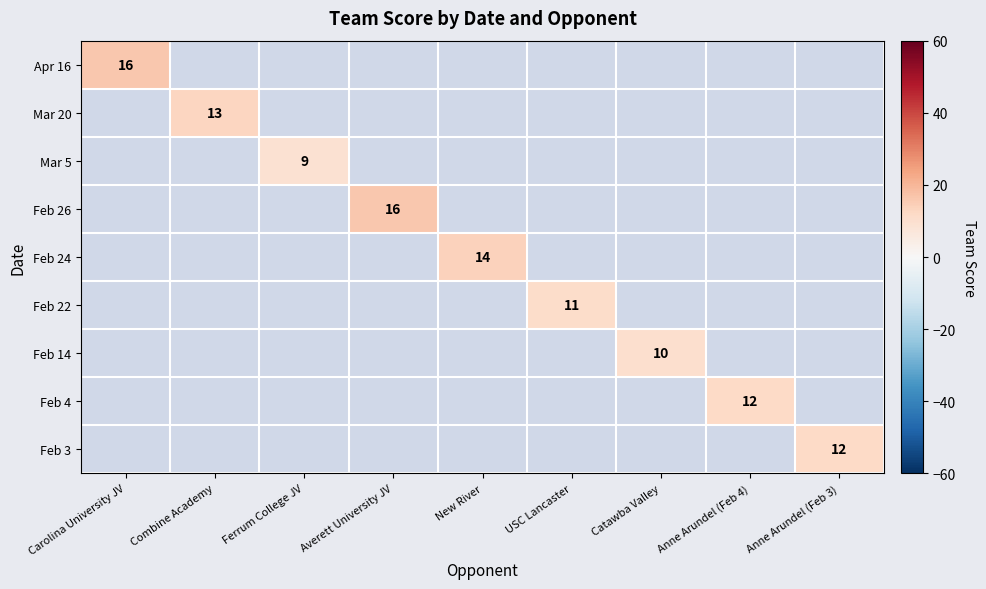

Is it true that Feb 26 equals 16 at Averett University JV?

True